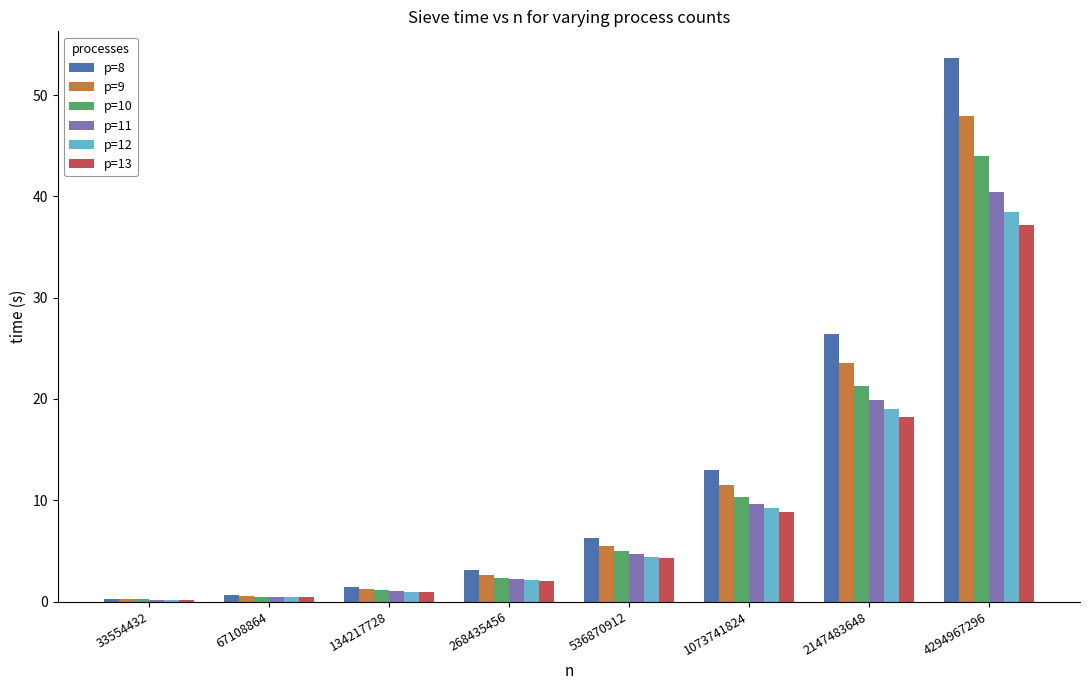

At which category is the sum across all series the highest?

4294967296